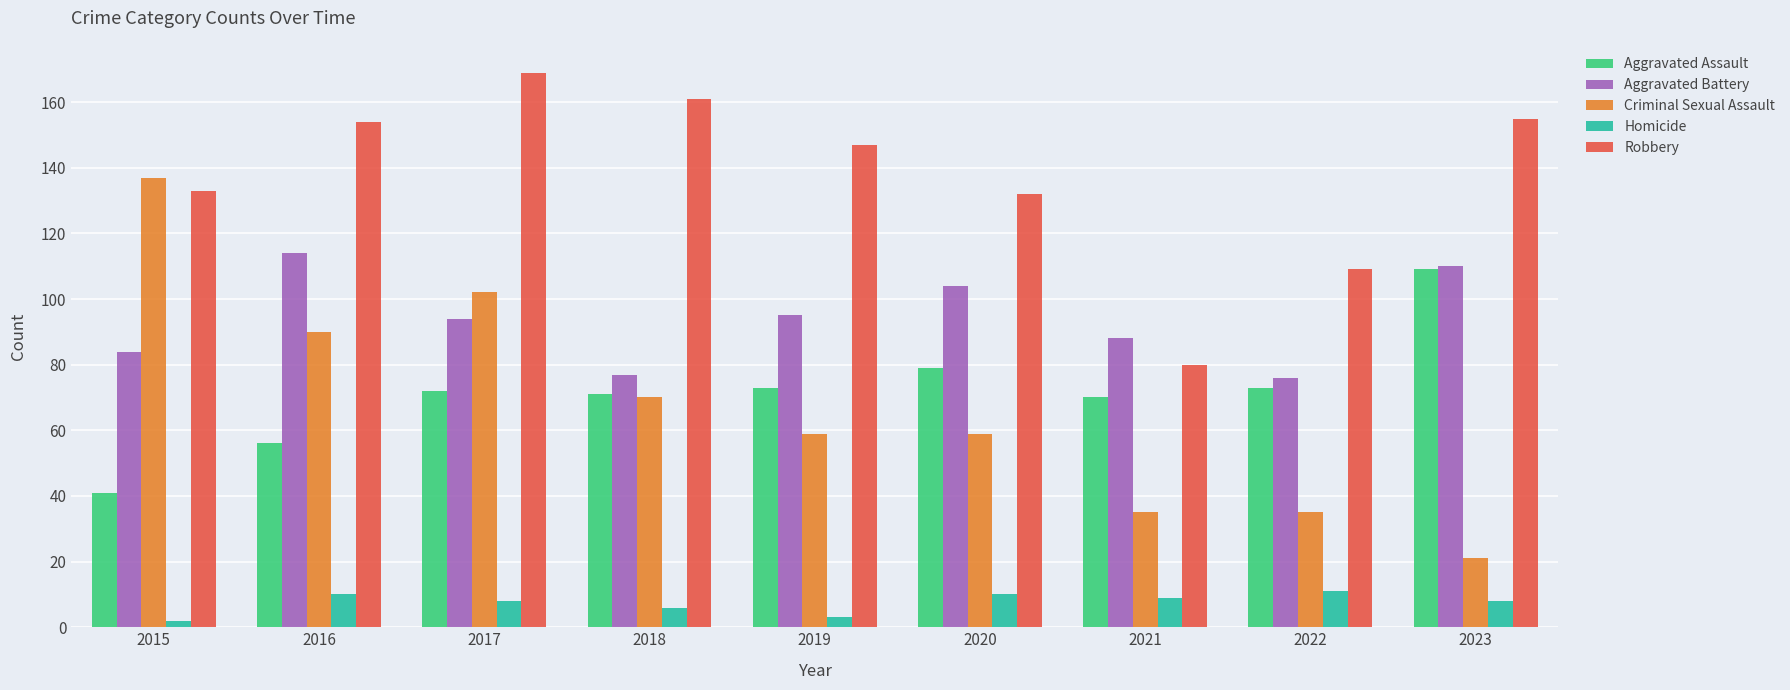

How many categories are shown in the chart?

9